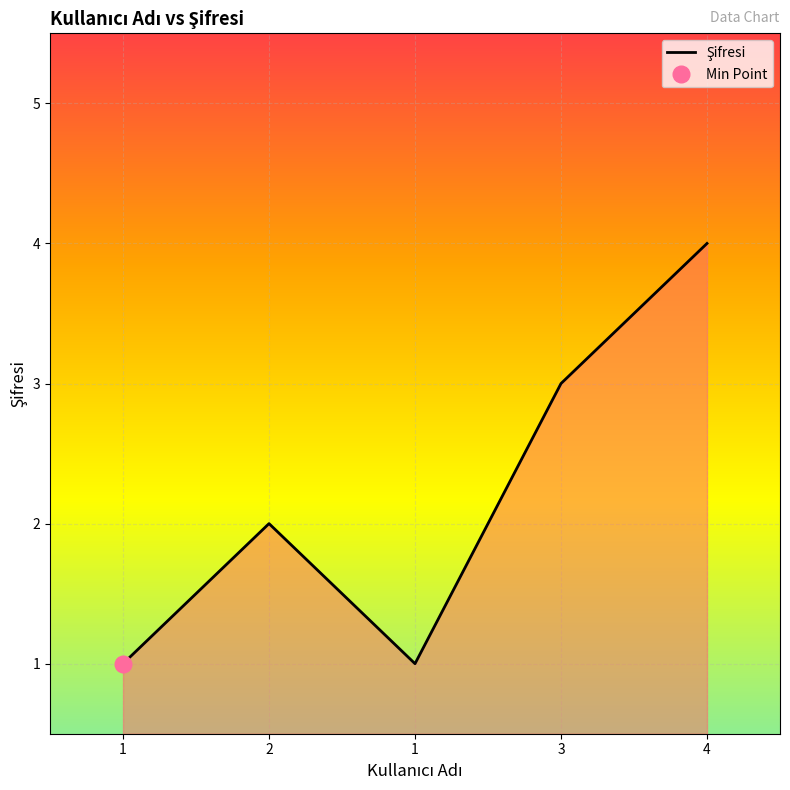

How many interior local peaks (higher than both neighbors) does the data have?

1